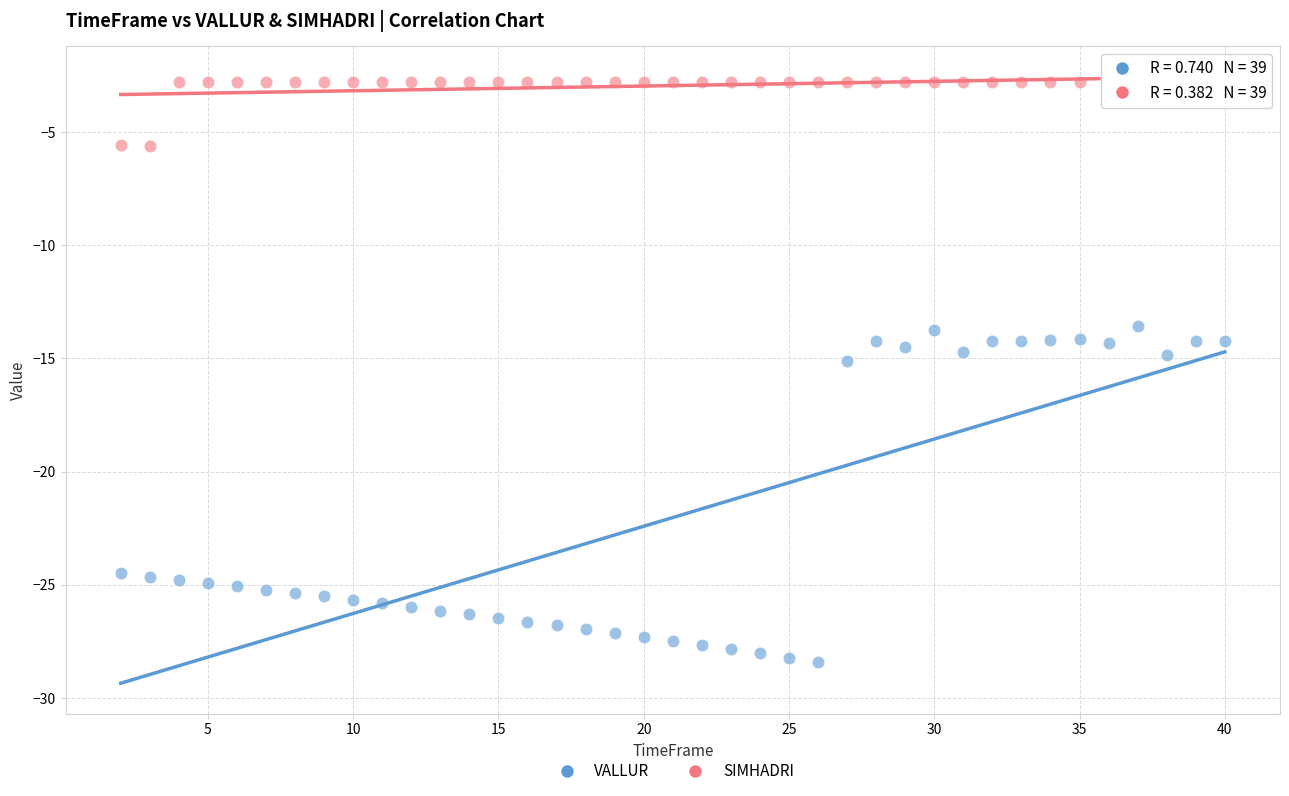

Which series contains the lowest Y value?

VALLUR